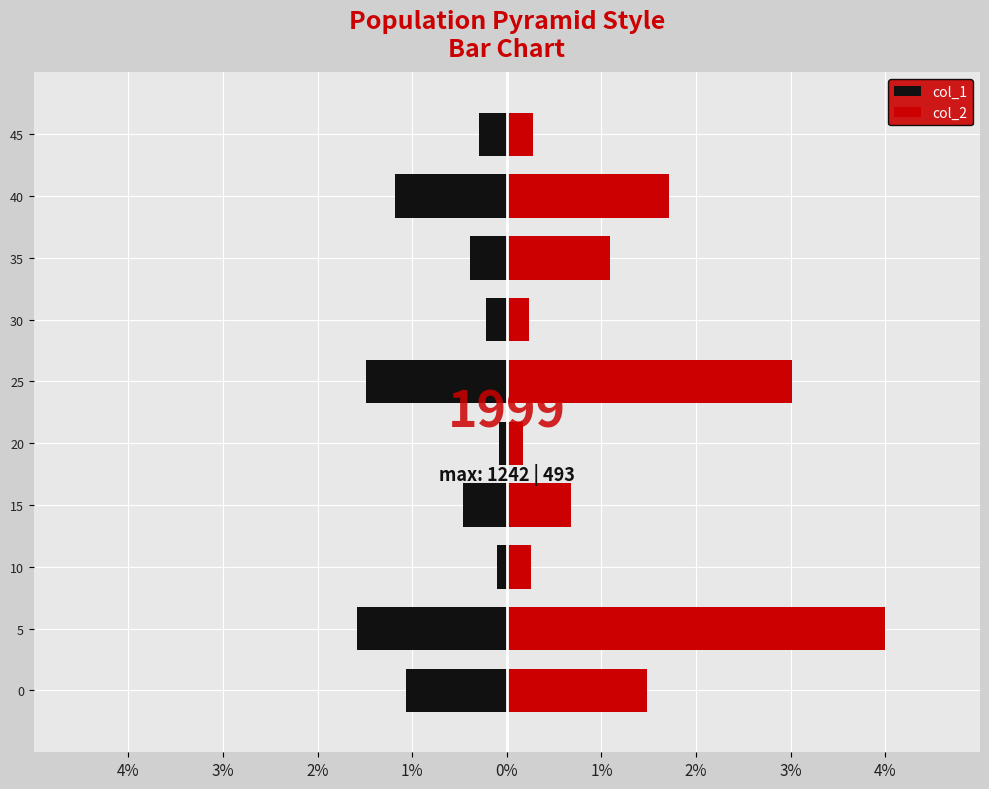

What is the lowest value of the col_2 series?

0.2